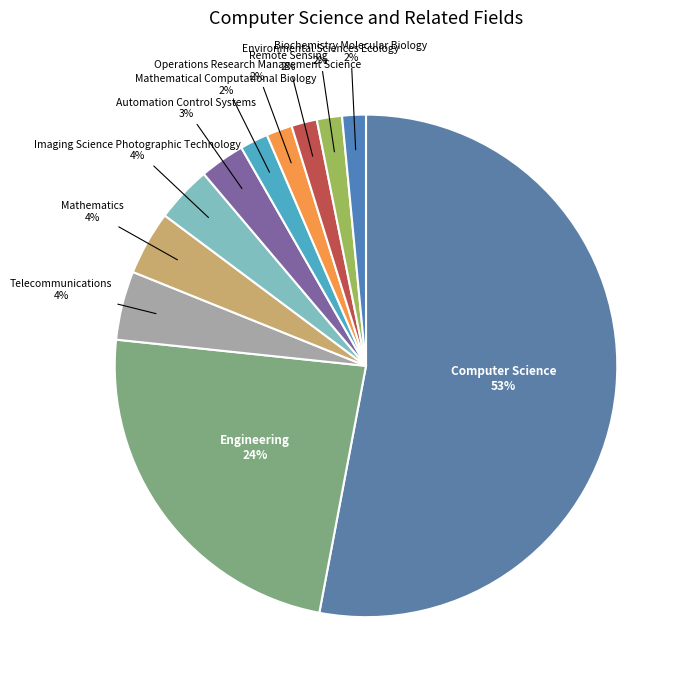

To the nearest percent, what is the average slice percentage?

9%